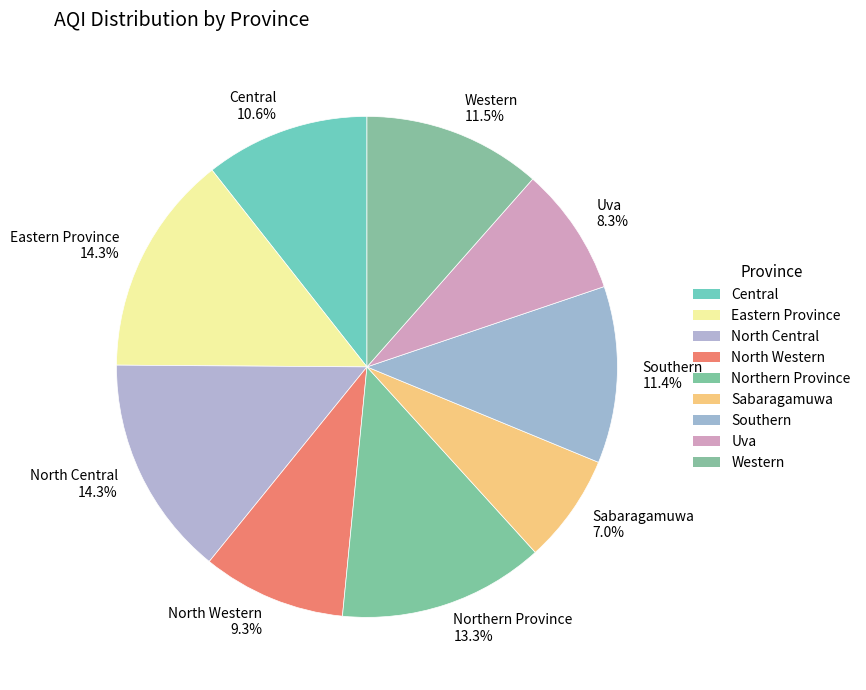

Do North Western and Uva together represent more than half of the pie?

No